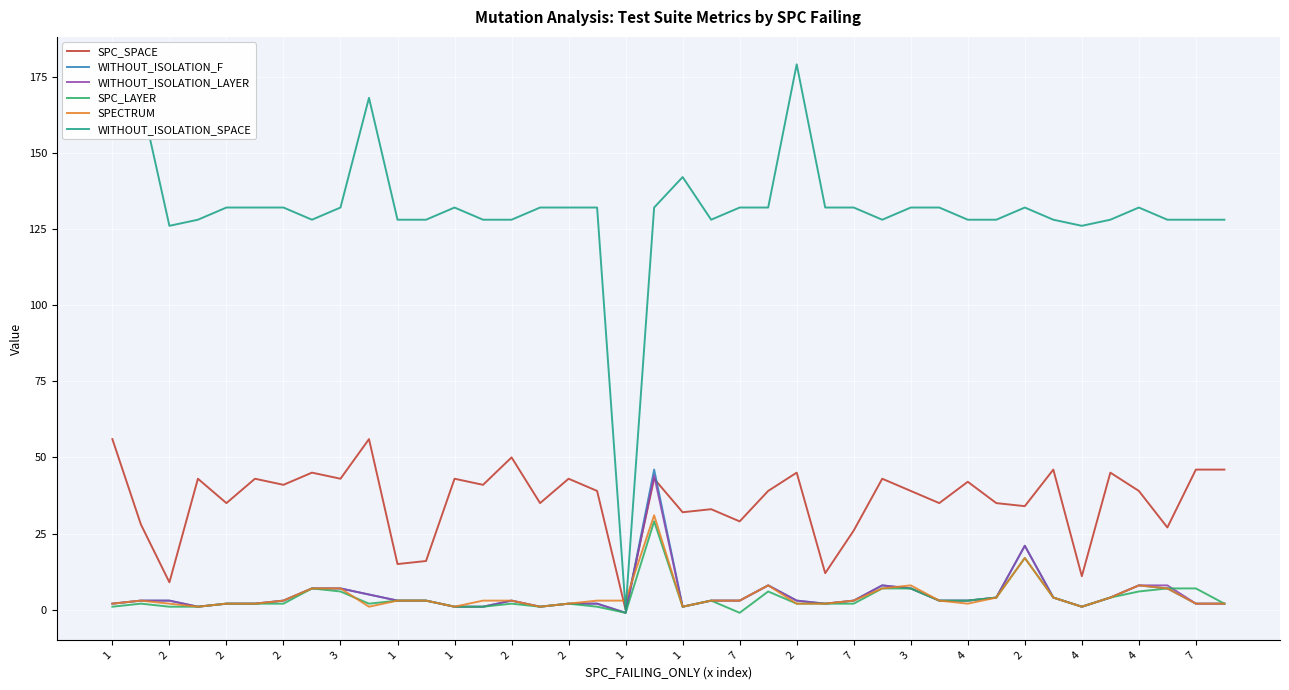

What is the maximum value for WITHOUT_ISOLATION_LAYER?

44